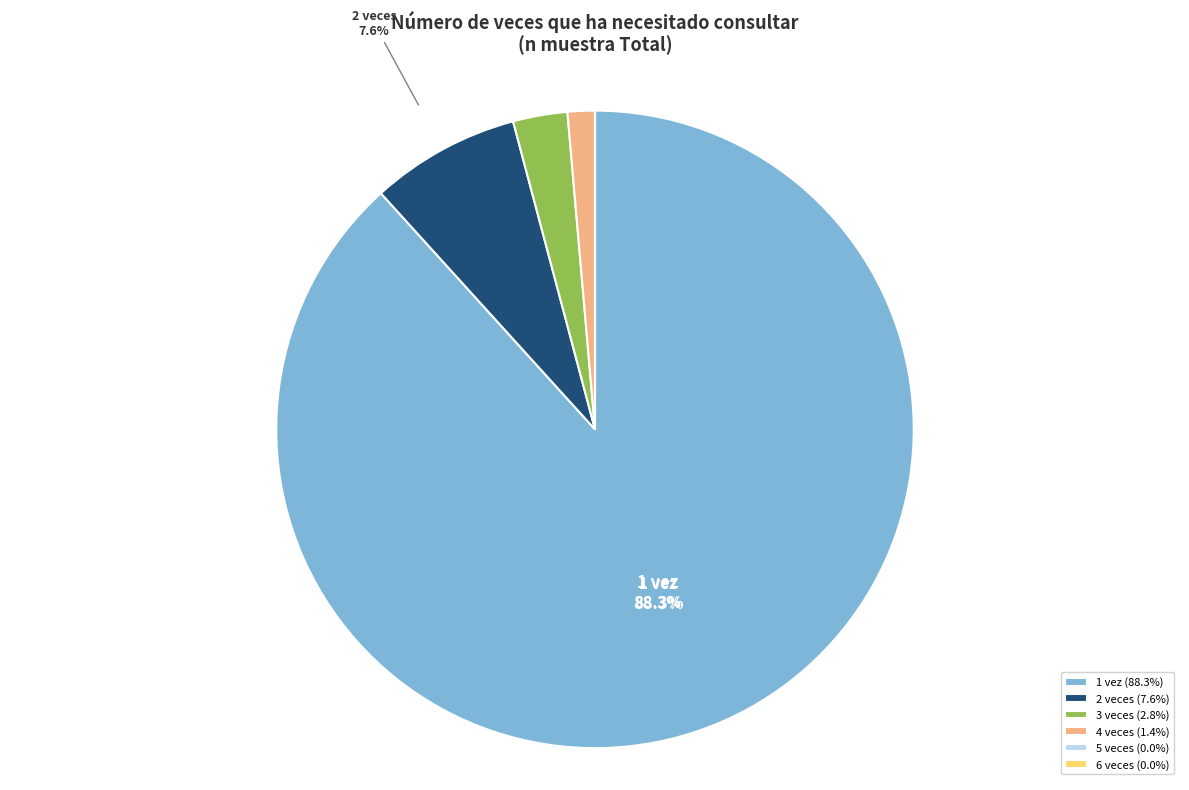

What is the largest slice in the pie chart?

1